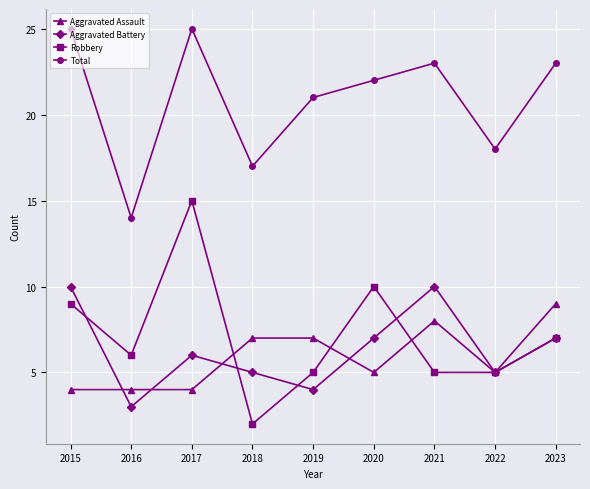

At which category does Total reach its first local valley?

2016